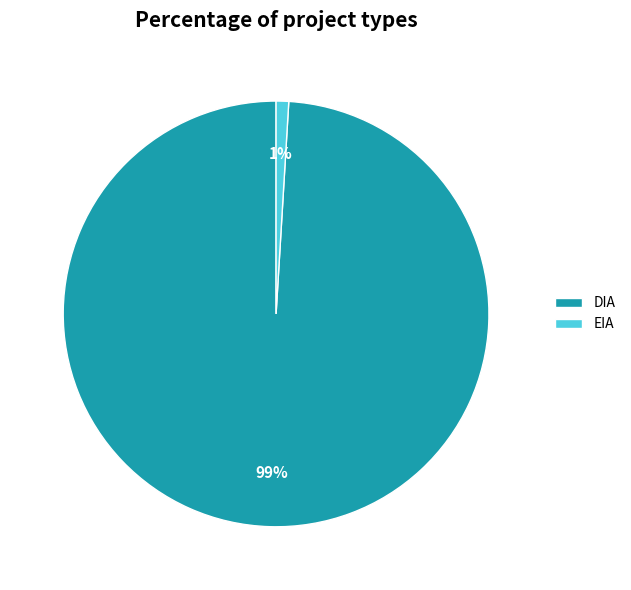

To the nearest percent, what portion does EIA represent?

1%